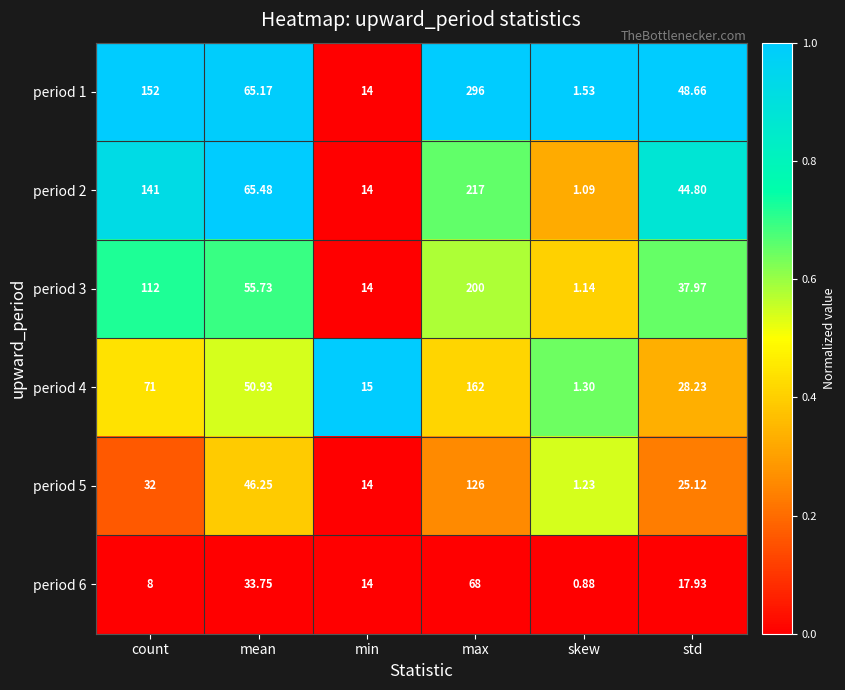

Is the value of period 6 at skew greater than the value of period 5 at std?

No